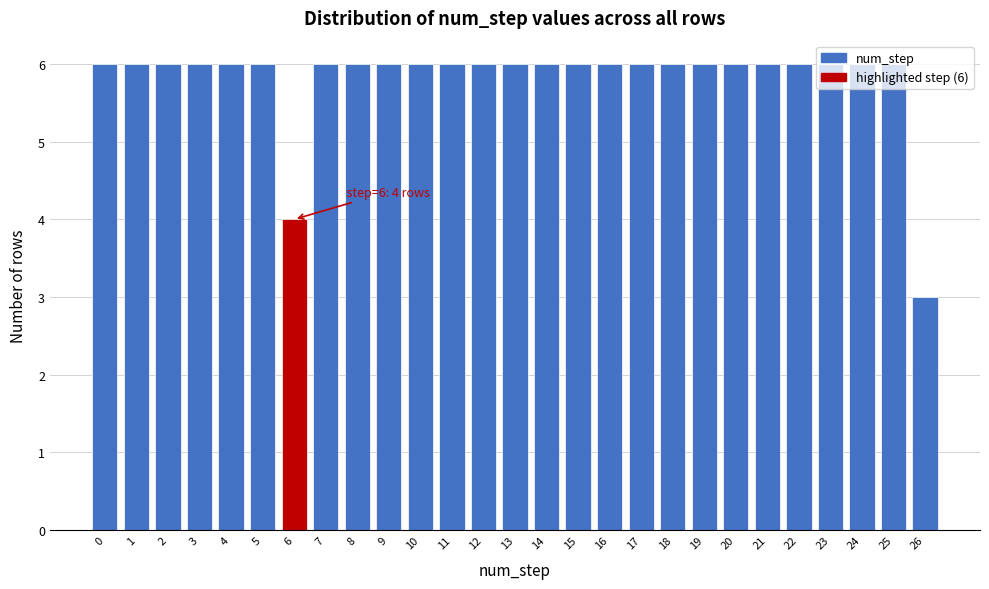

Approximately how many times larger is the value at 13 compared to 4?

1.0